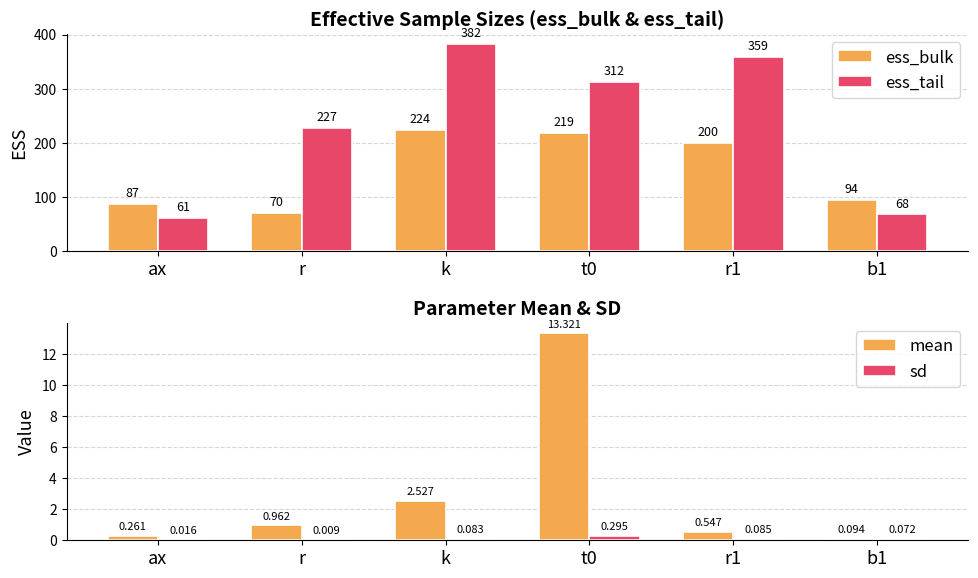

Are the bars grouped side by side (vs. stacked)?

Yes